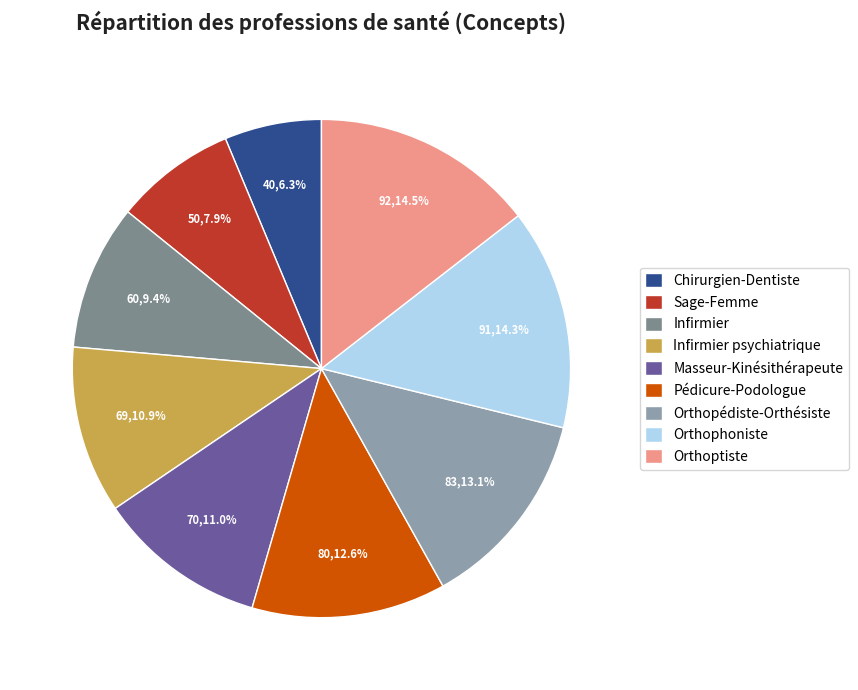

What percentage is the Pédicure-Podologue slice, to the nearest percent?

13%